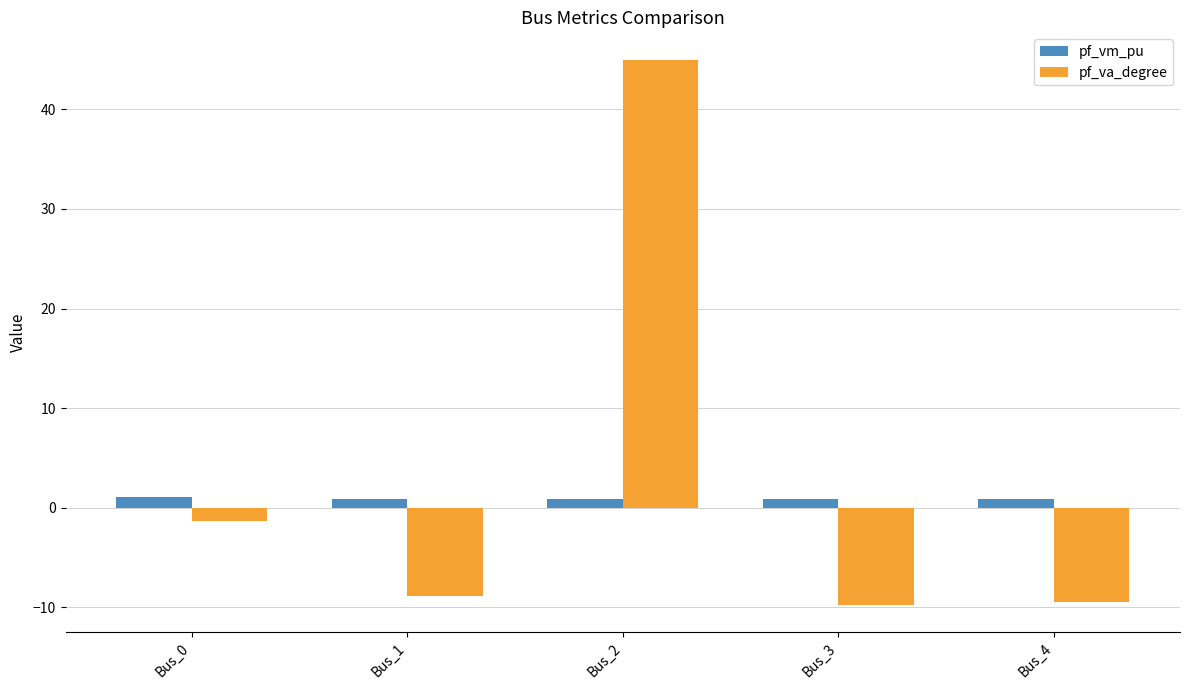

Is the value of pf_vm_pu at Bus_3 greater than the value of pf_va_degree at Bus_4?

Yes